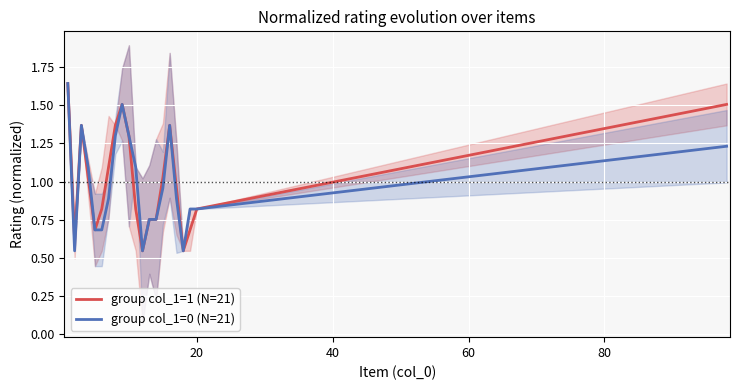

List the series in order of their overall mean, highest first.

group col_1=1 (N=21), group col_1=0 (N=21)